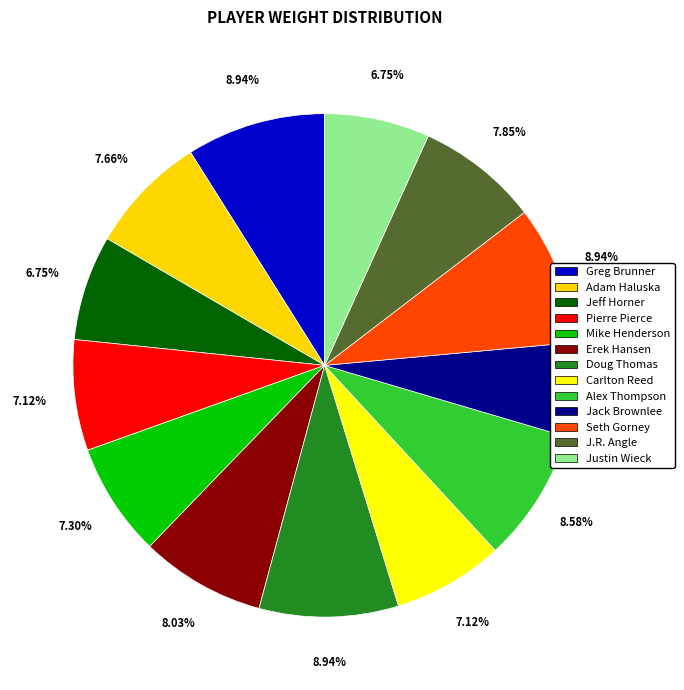

True or false: Adam Haluska accounts for 18% of the total.

False